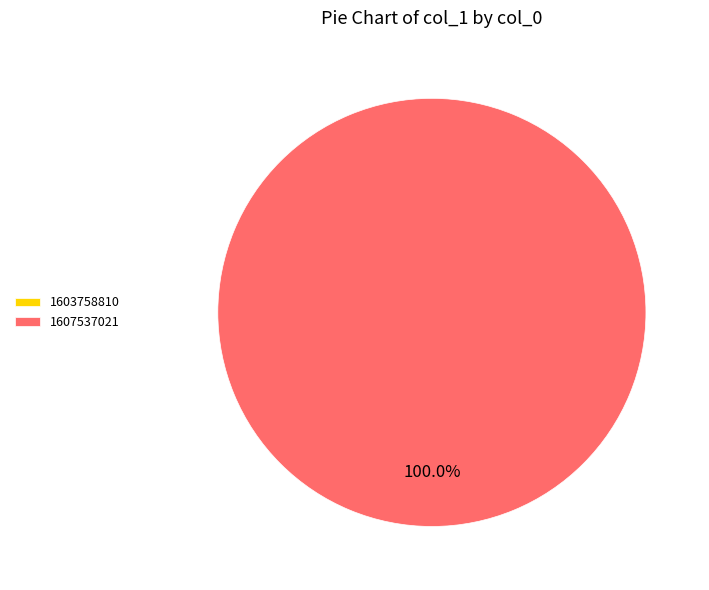

Which slice is the largest?

1607537021